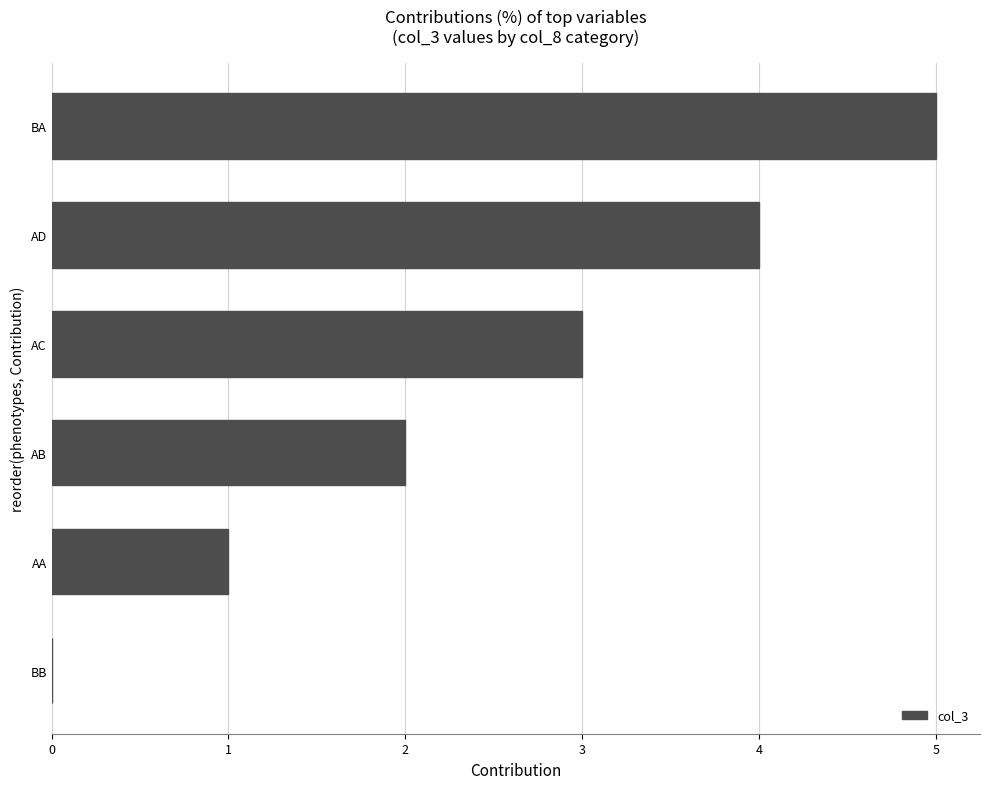

Is it true that the value at BA is 8?

False